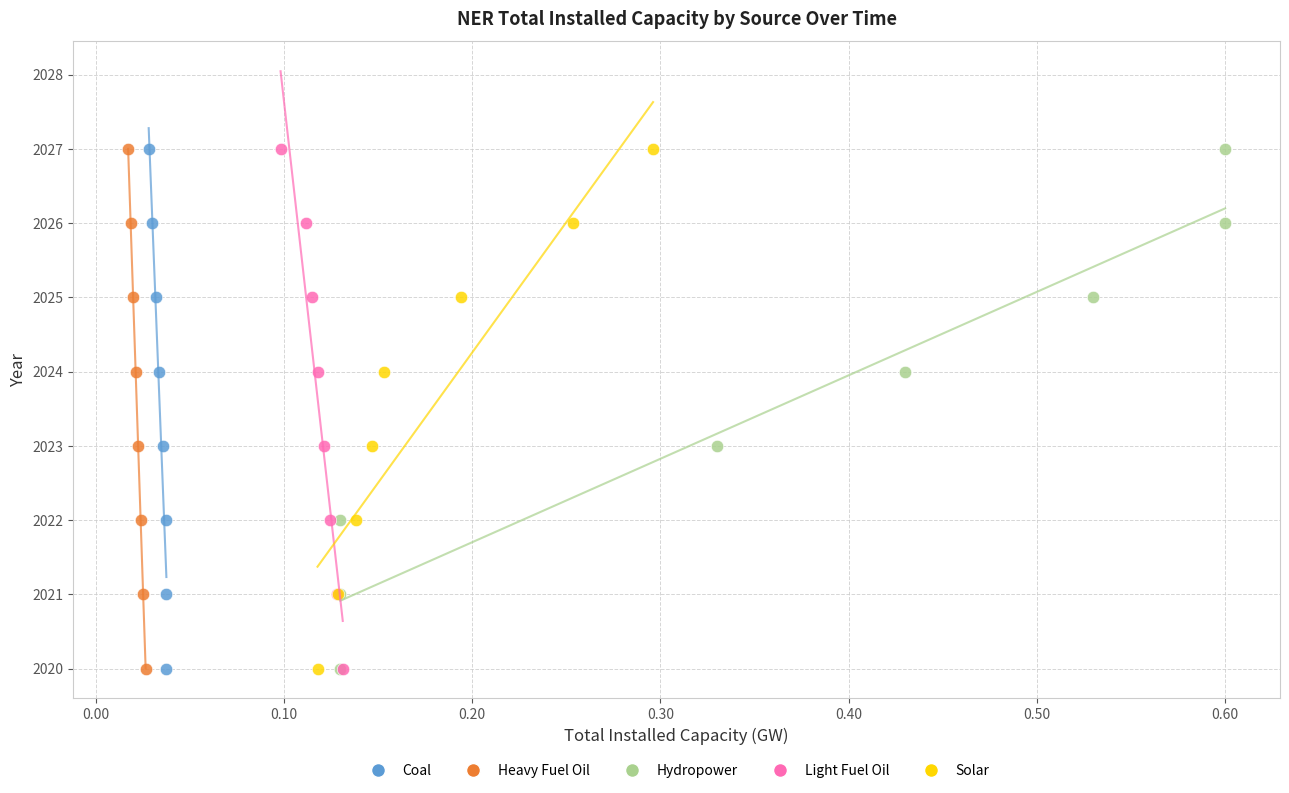

What are all the series names shown in the legend?

Coal, Heavy Fuel Oil, Hydropower, Light Fuel Oil, Solar